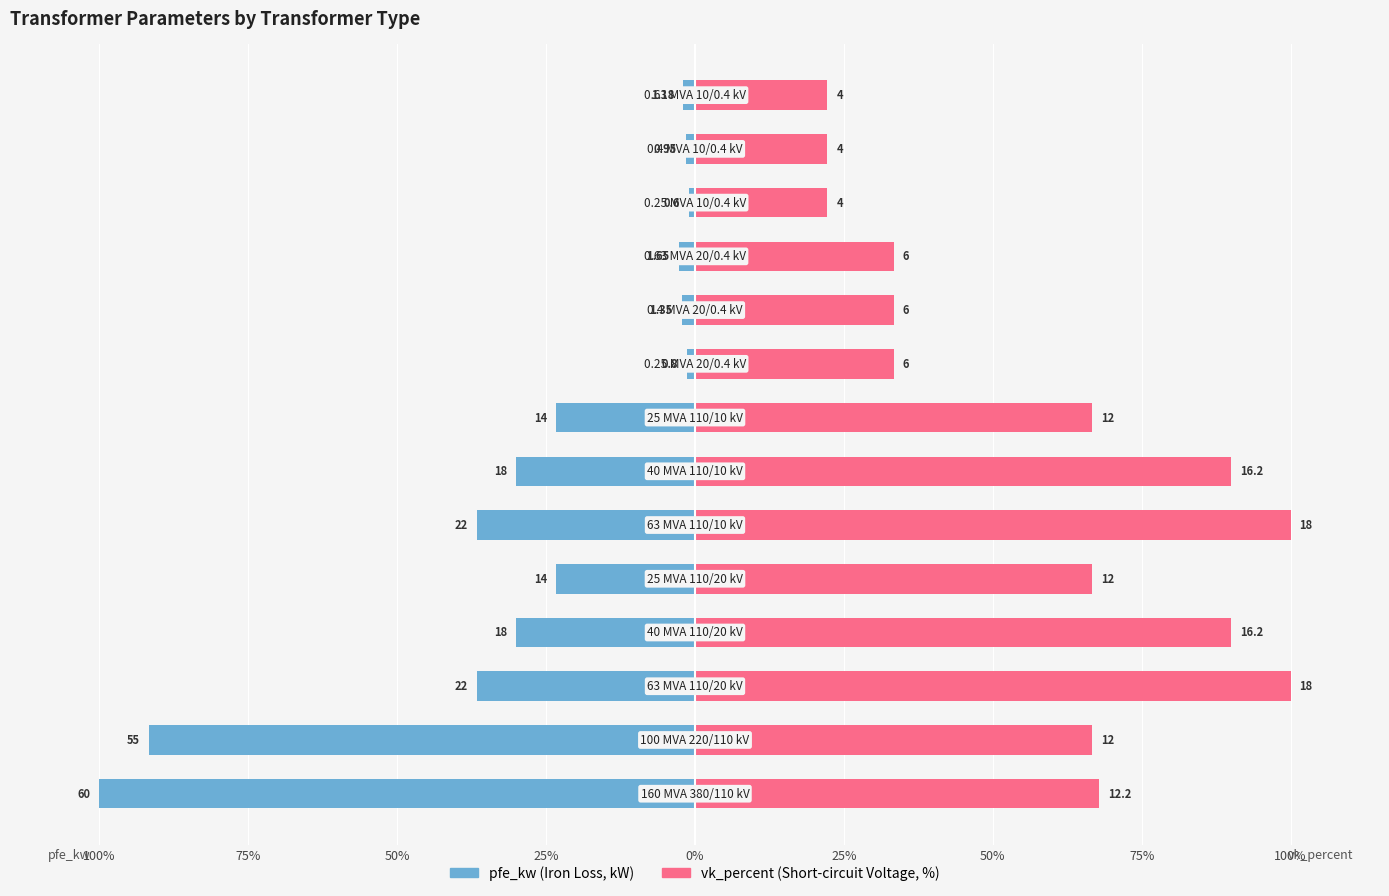

Between 75% and 25%, which is larger?

75%